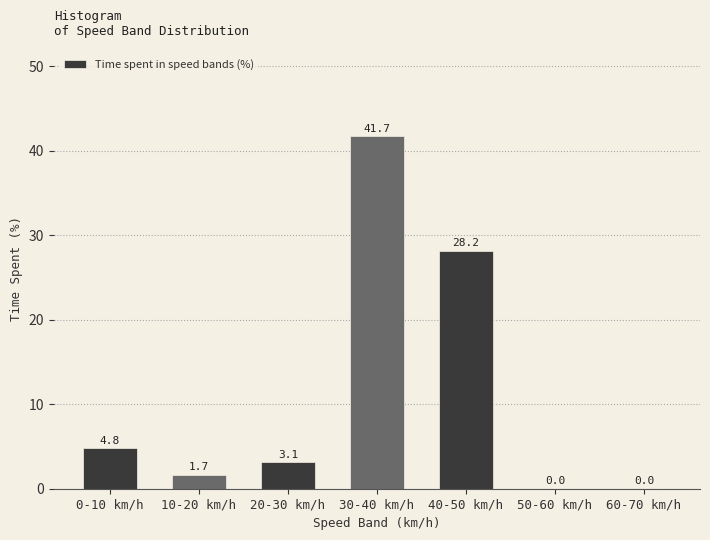

Reading left to right, list all the values displayed in this chart.

0-10 km/h=4.8	10-20 km/h=1.7	20-30 km/h=3.1	30-40 km/h=41.7	40-50 km/h=28.2	50-60 km/h=0.0	60-70 km/h=0.0